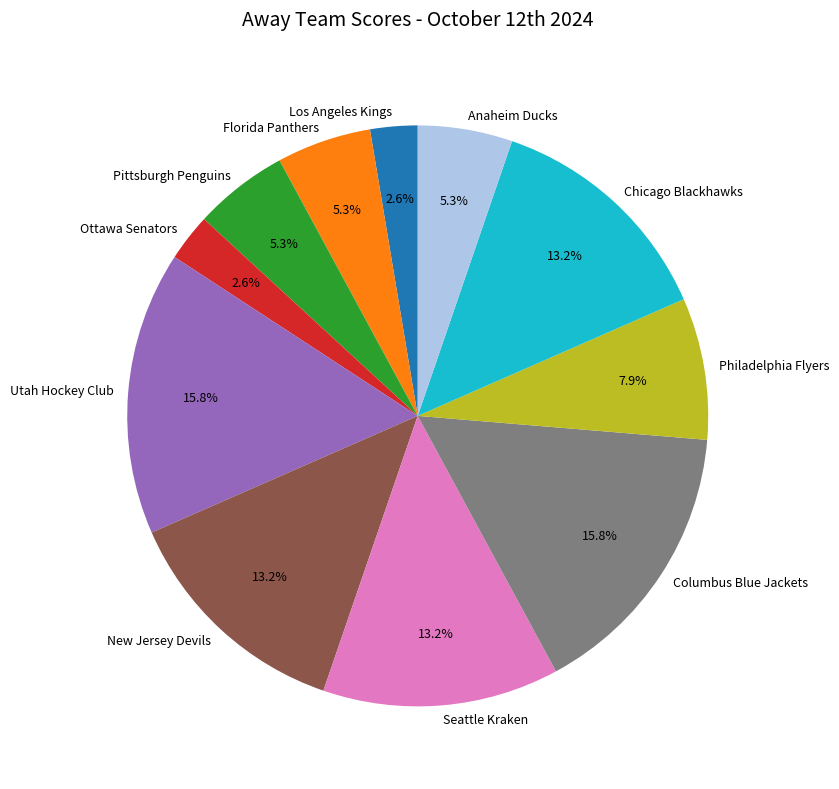

What percentage do Utah Hockey Club and Chicago Blackhawks together represent?

28.9%